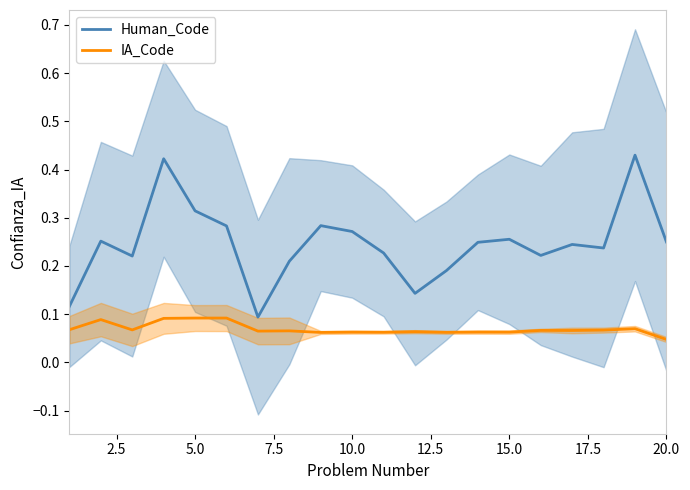

Is the value of IA_Code at 5.0 greater than the value of Human_Code at 5.0?

No